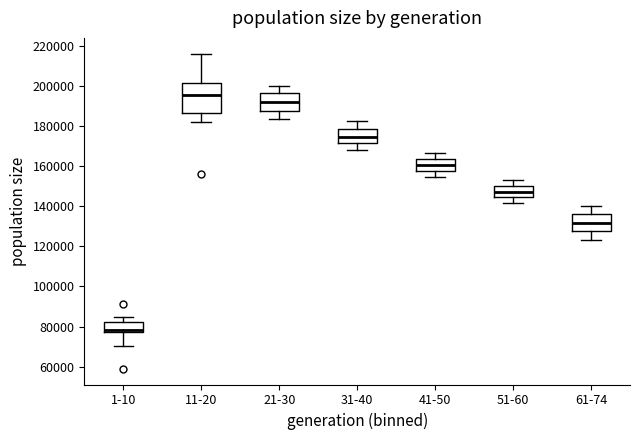

Which box has the lowest median line?

1-10